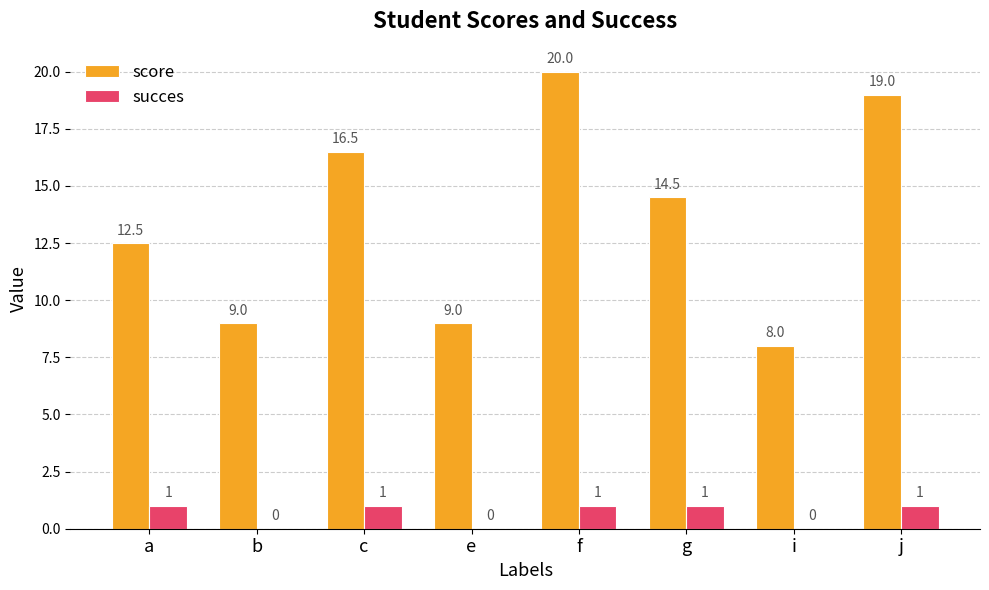

Is the value of succes at c greater than the value of score at b?

No